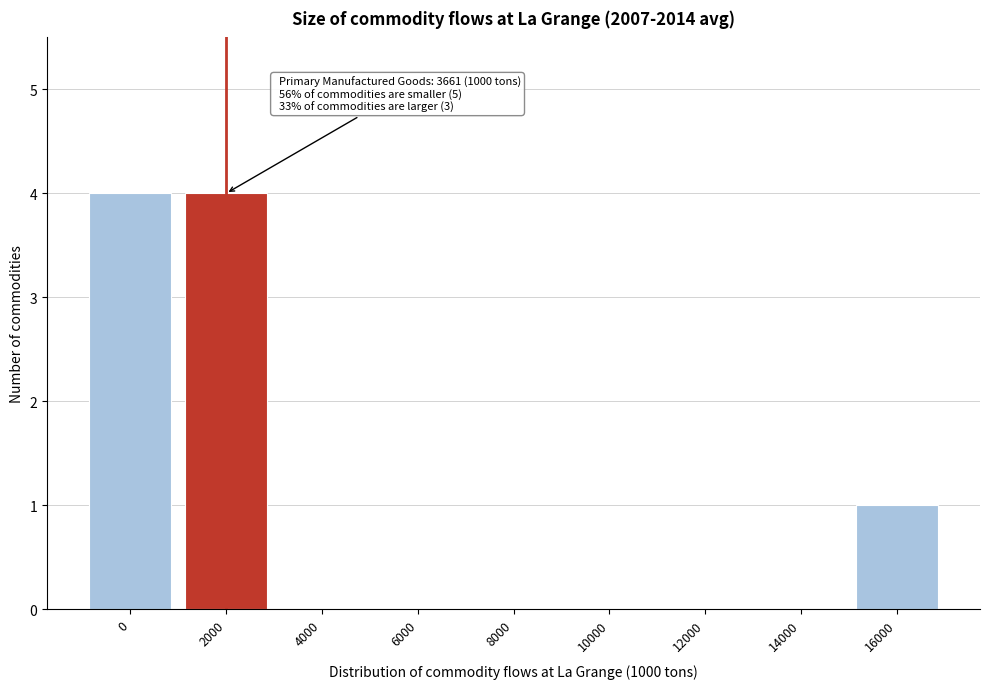

Reading right to left, list all the values displayed in this chart.

16000=1	14000=0	12000=0	10000=0	8000=0	6000=0	4000=0	2000=4	0=4